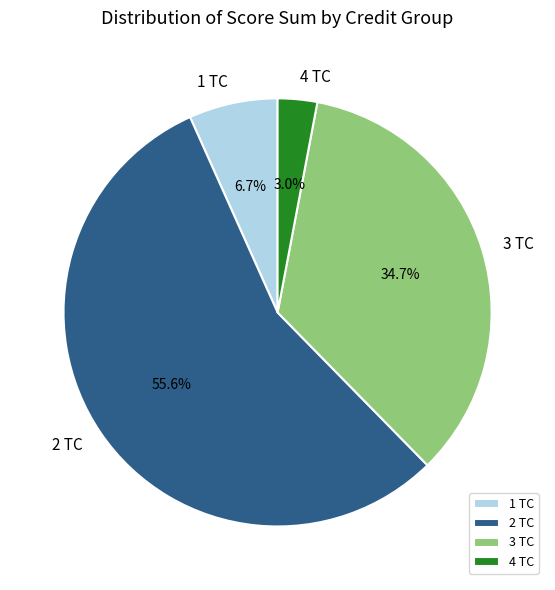

Between 4 TC and 1 TC, which is larger?

1 TC